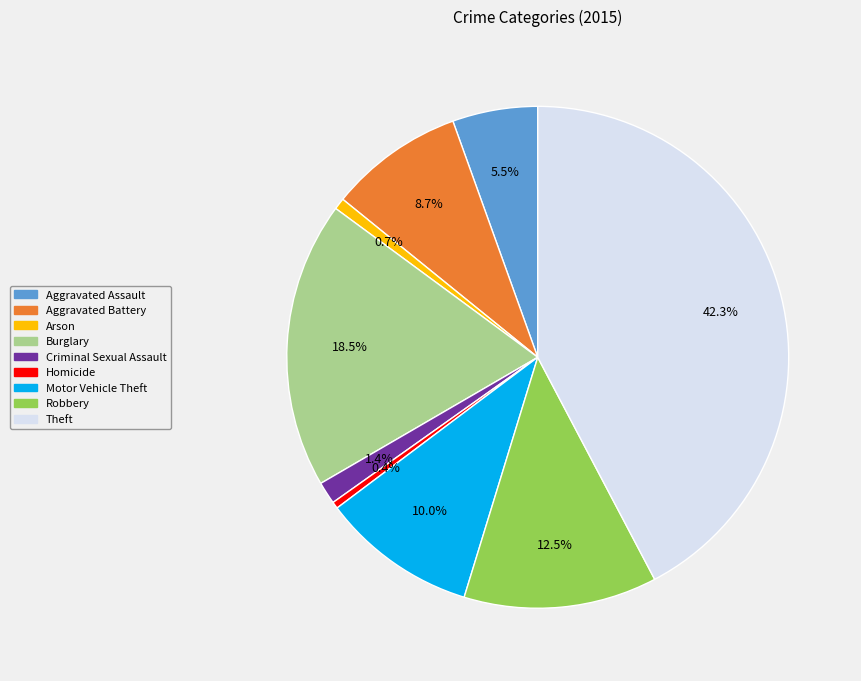

Count the number of slices in the pie.

9